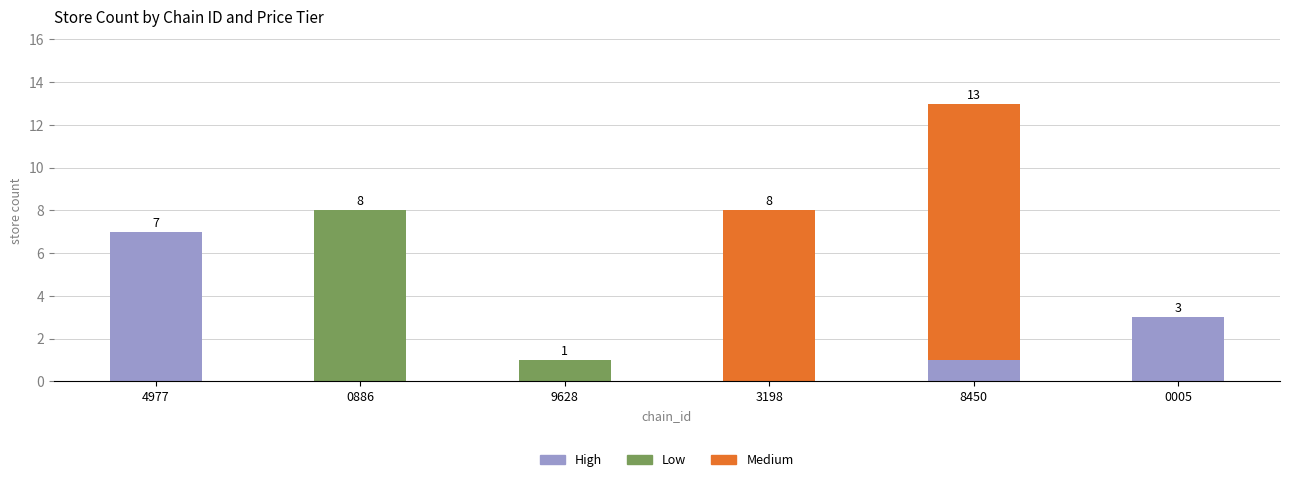

Are the bars horizontal?

No